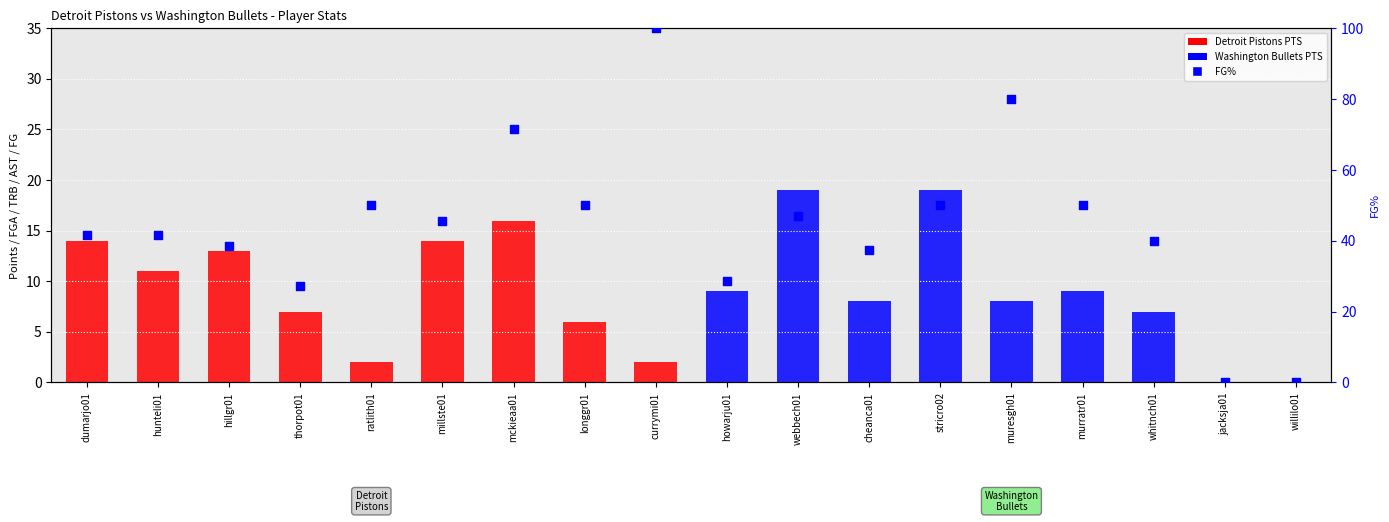

Which series contains the lowest Y value?

PTS